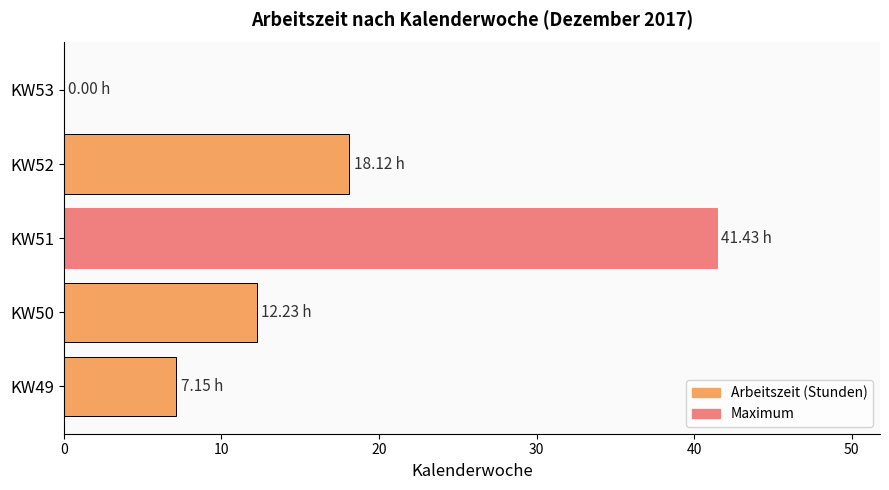

How many values are above zero?

4